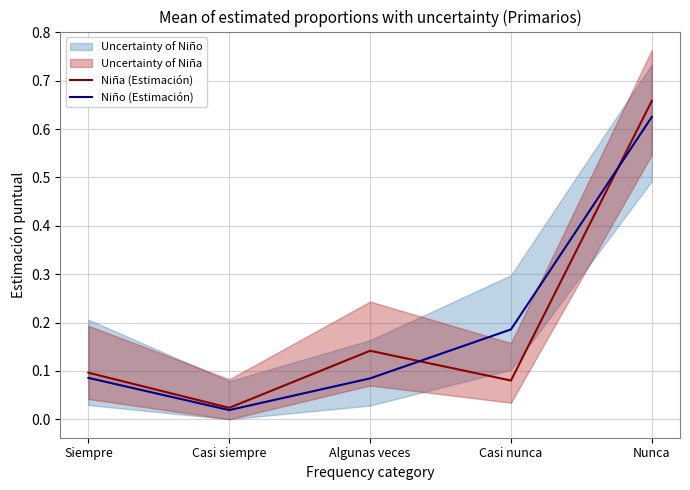

At how many categories does at least one series exceed 0?

5